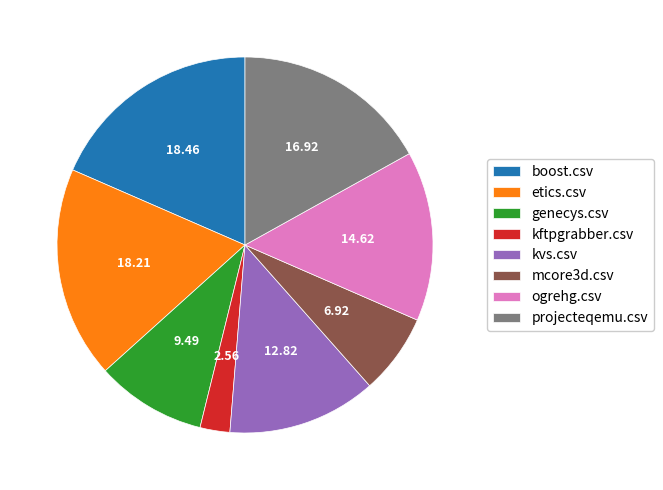

What is the smallest slice in the pie chart?

kftpgrabber.csv